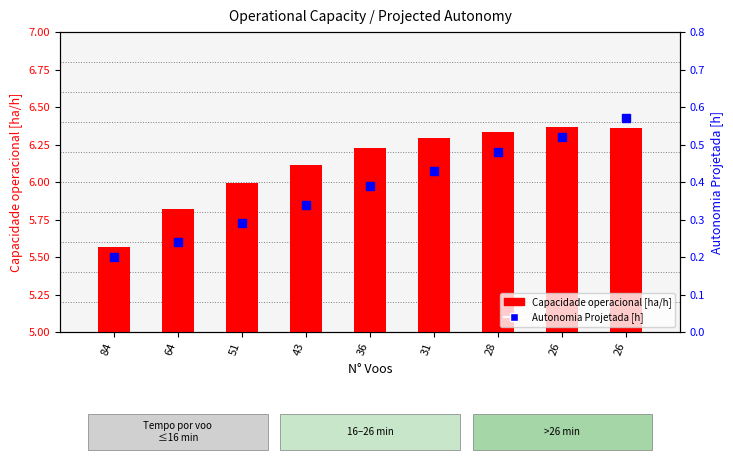

Is the value of Autonomia Projetada [h] at 43 greater than the value of Capacidade operacional [ha/h] at 64?

No